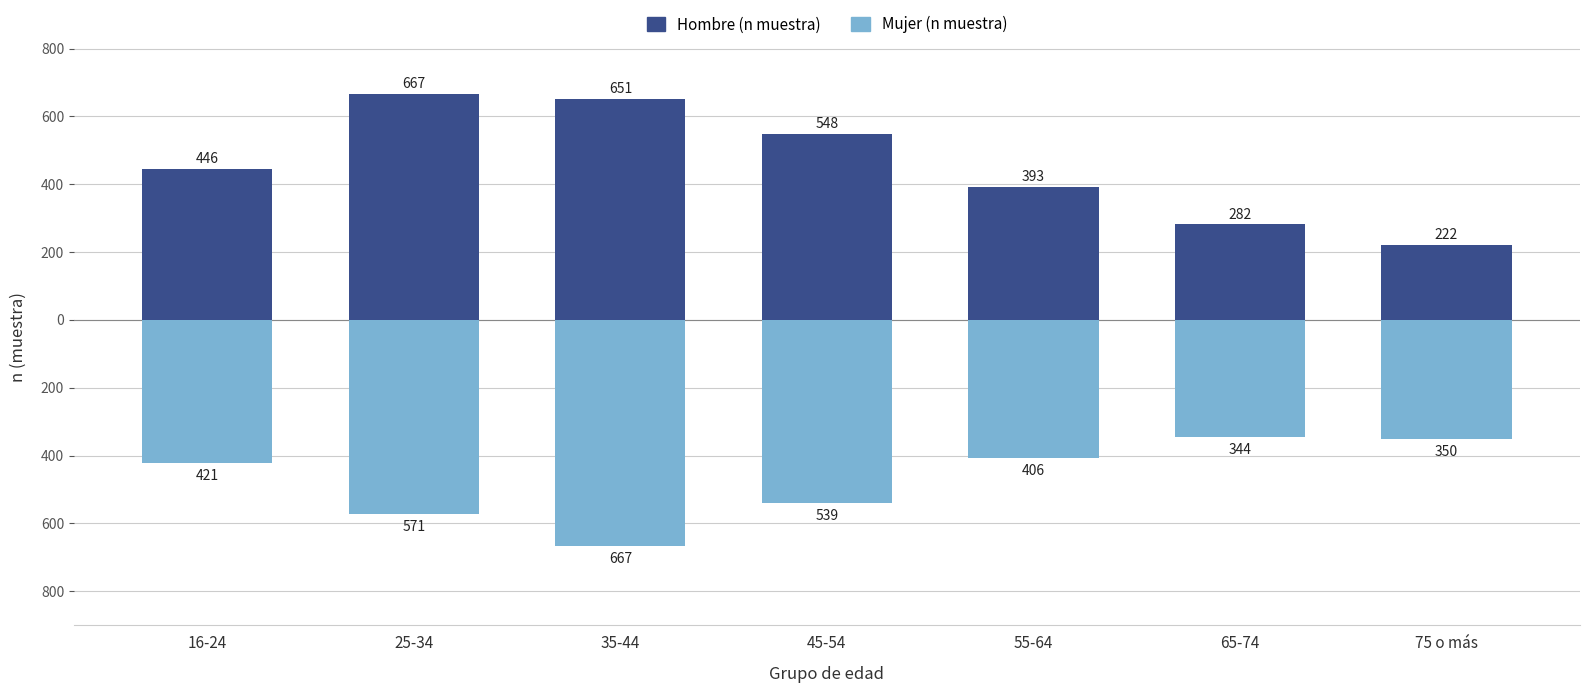

What position from the left is 45-54?

4